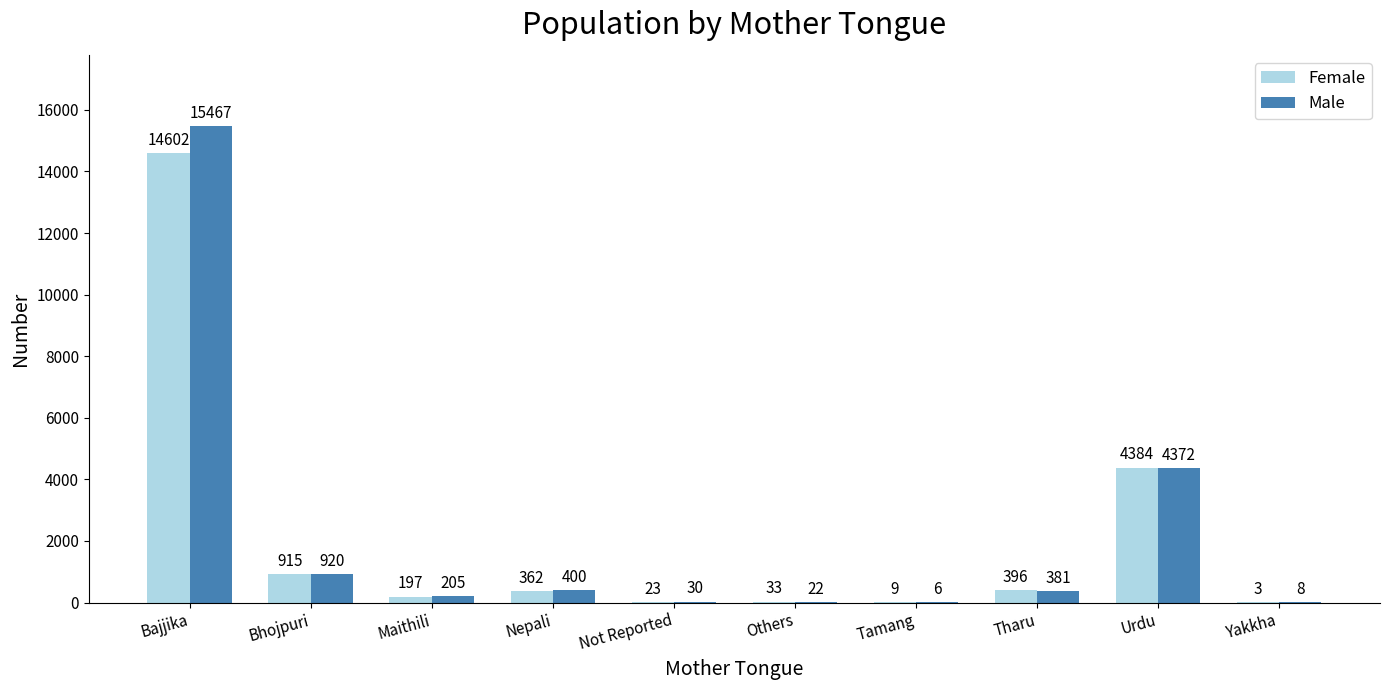

How many groups of bars are there?

10